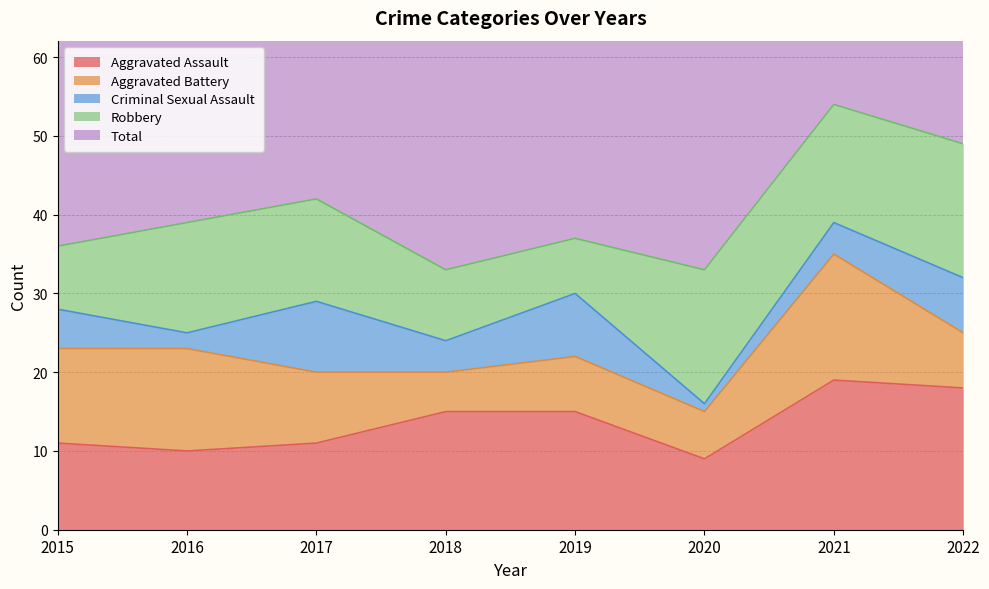

How many values in the Criminal Sexual Assault series exceed 5?

3